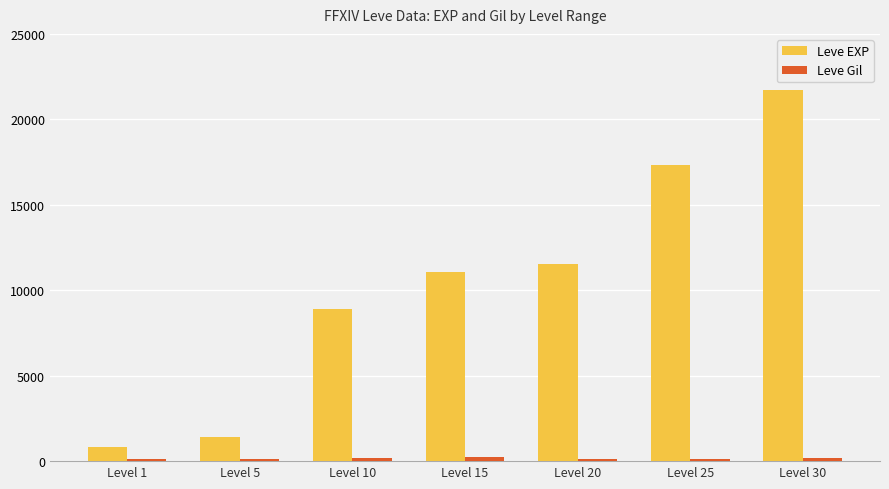

Which series has the largest range (max minus min)?

Leve EXP